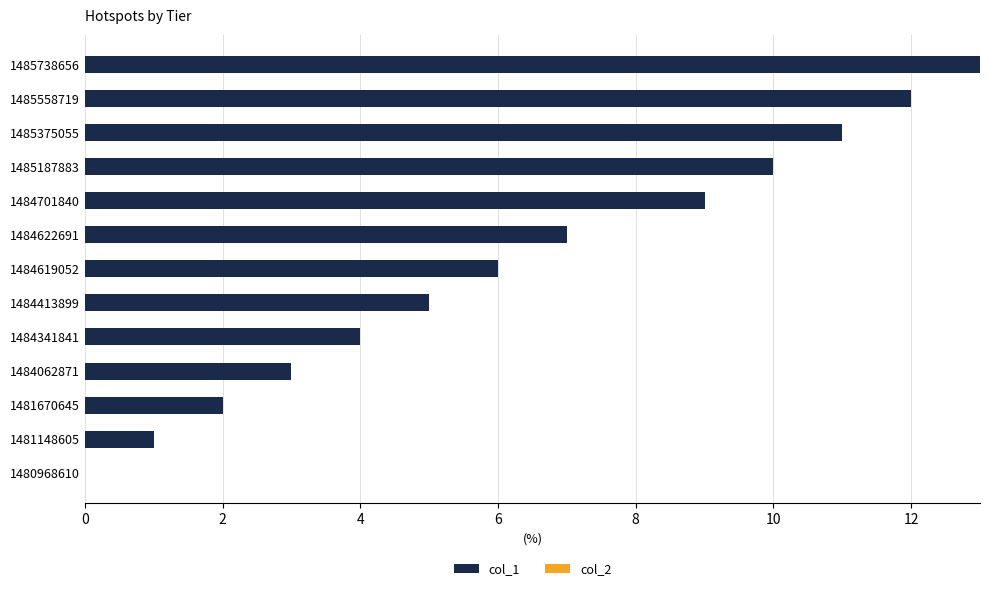

What is the approximate value at 1484619052?

6